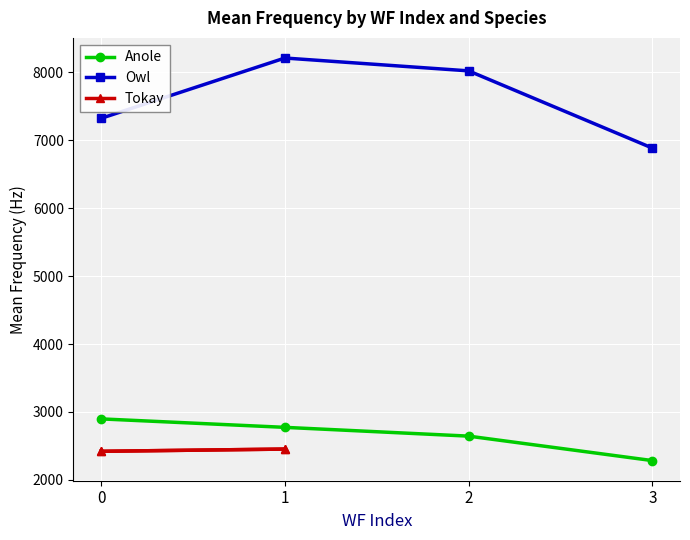

What is the value of the Owl point at the 3rd from the left?

8019.1